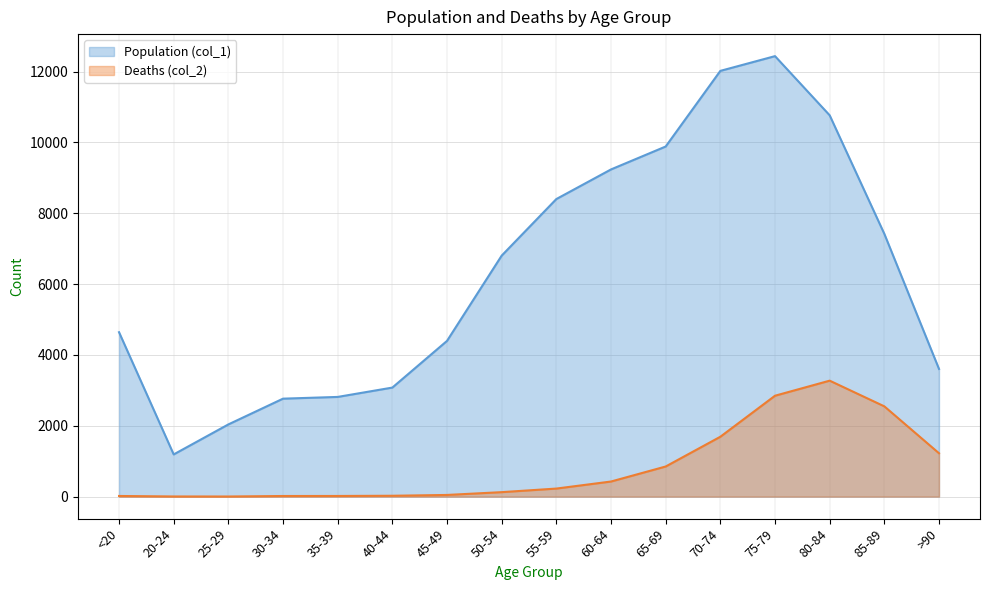

True or false: Population (col_1) and Deaths (col_2) cross at least once.

False